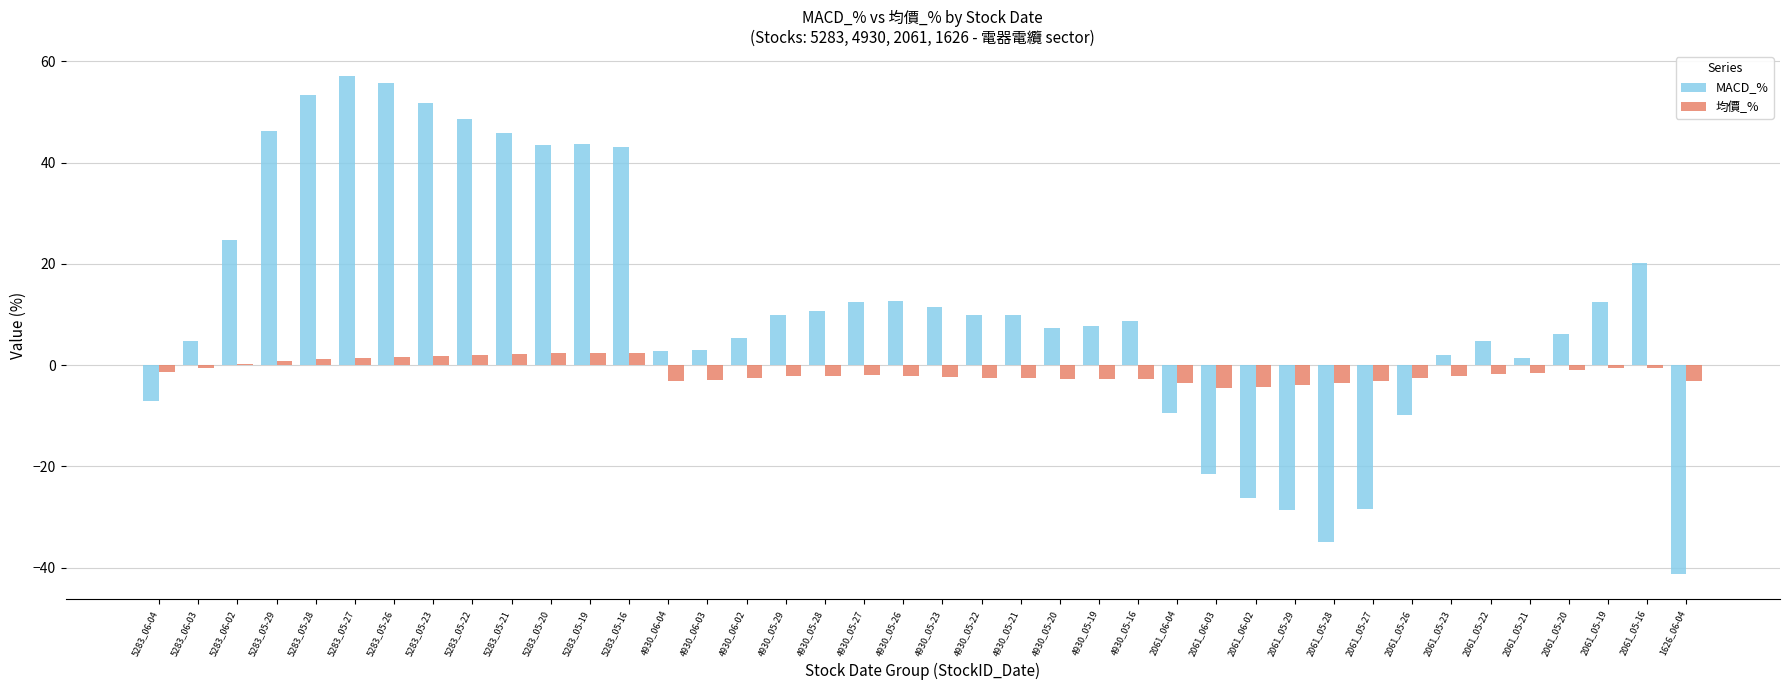

What is the highest value of the 均價_% series?

2.5